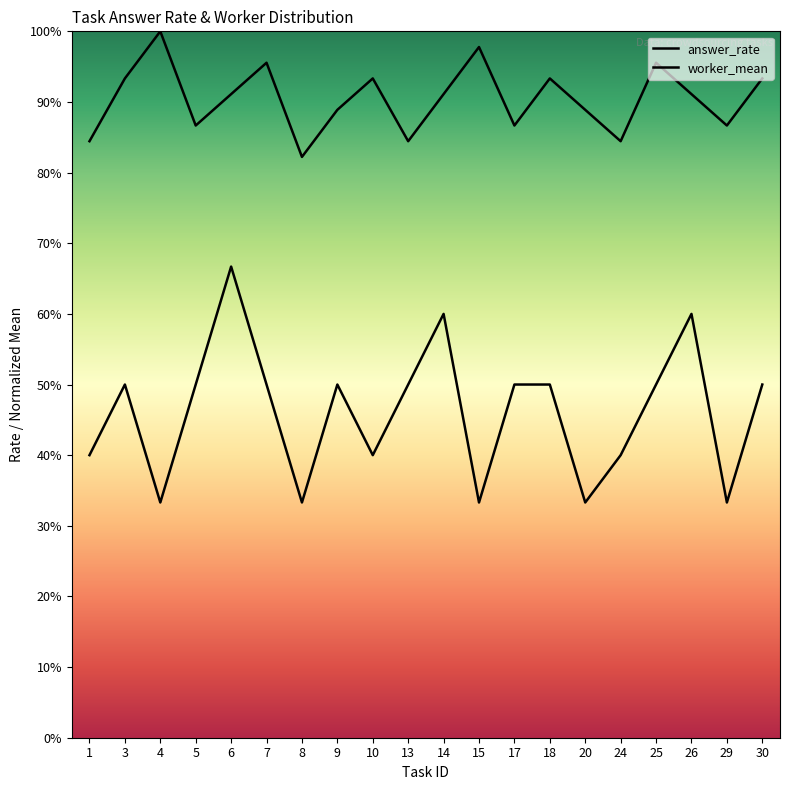

At which category is the sum across all series the highest?

6